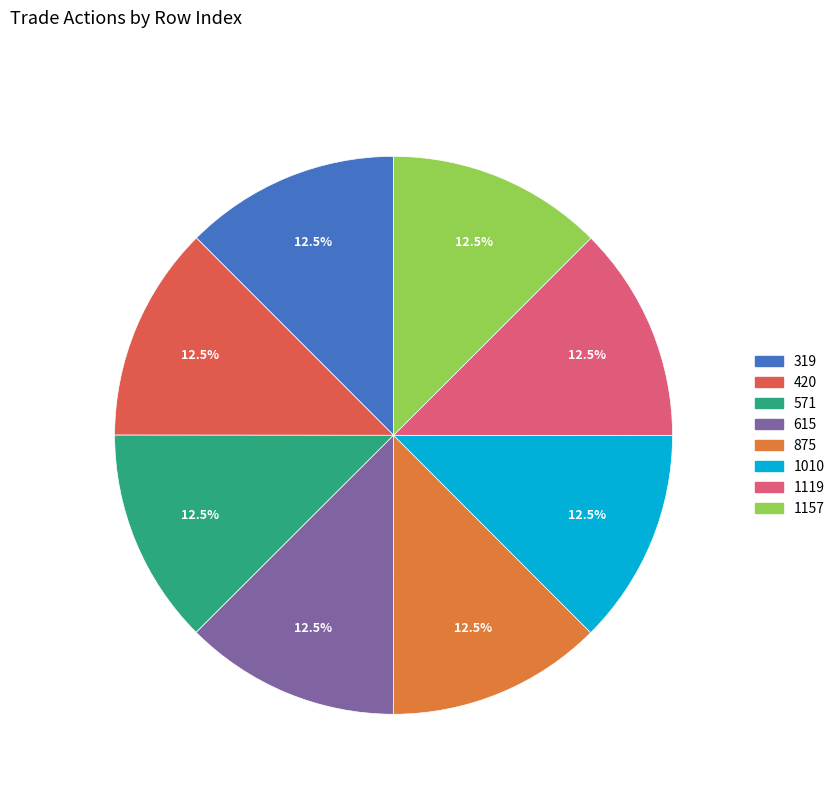

What percentage is NOT represented by 1010?

87.5%